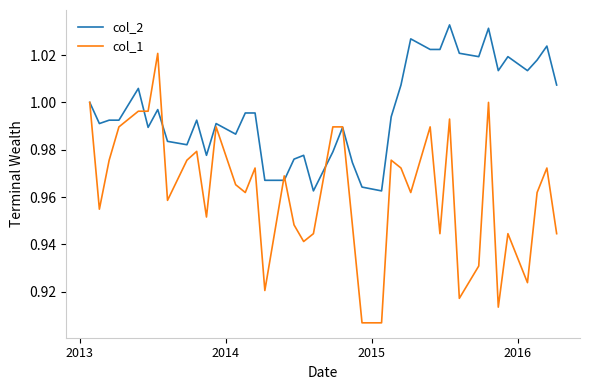

Which series has the largest range (max minus min)?

col_1